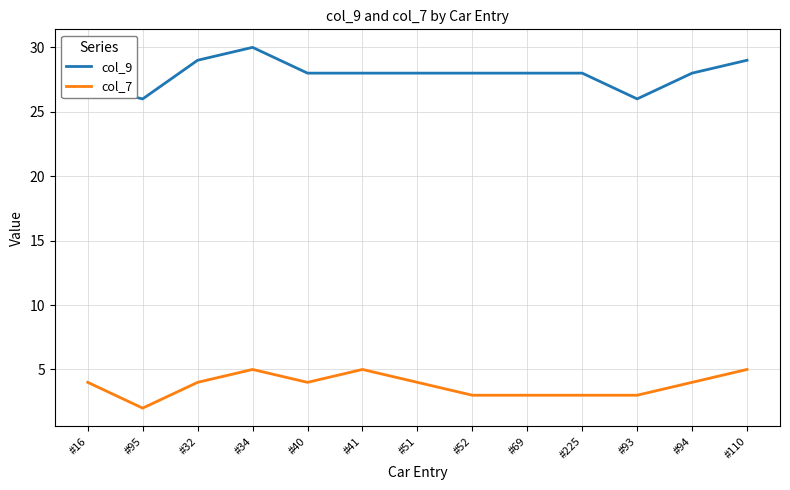

What is the difference between the highest and lowest values at #52?

25